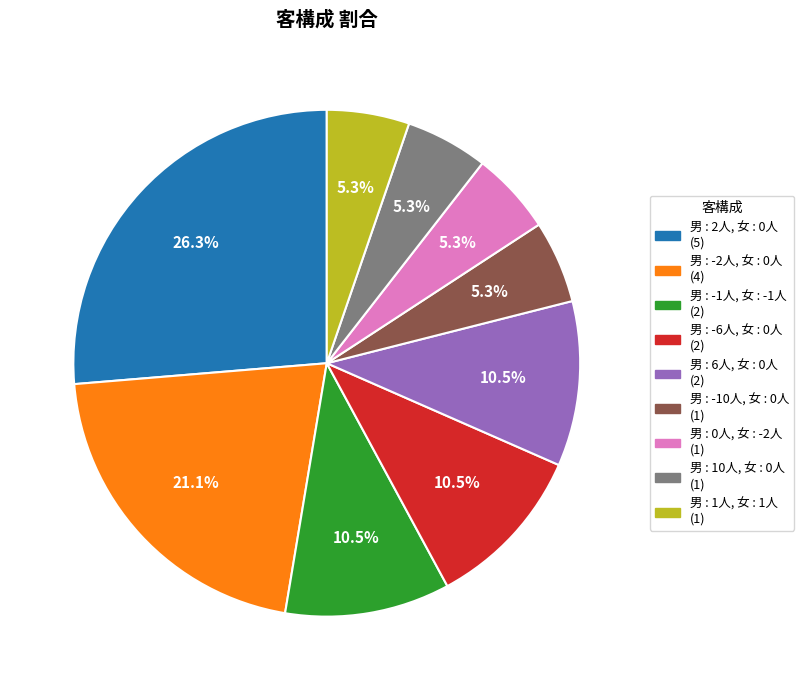

Combined, what portion of the pie is 男 : -6人, 女 : 0人 (2) and 男 : 2人, 女 : 0人 (5)?

36.8%